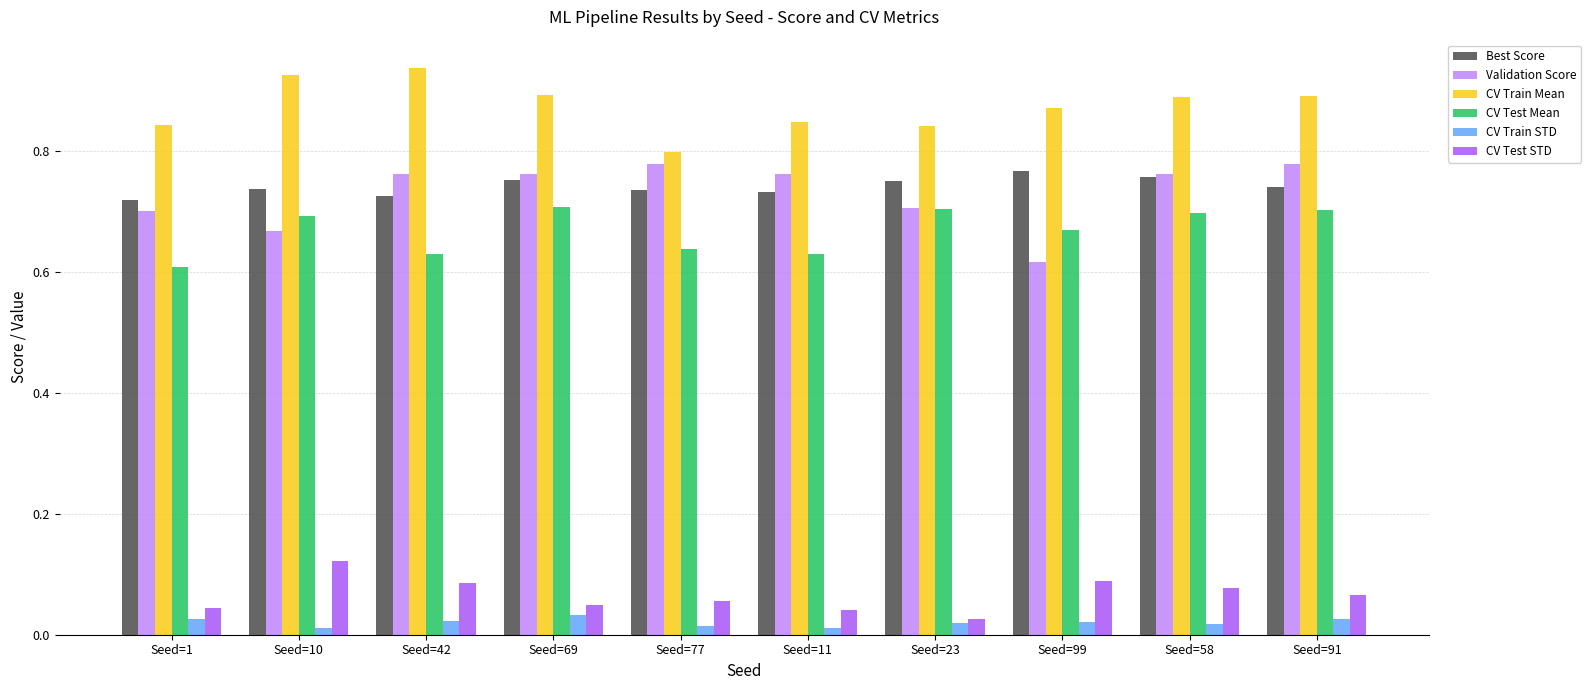

Which category has the highest value in the CV Test STD series?

Seed=10